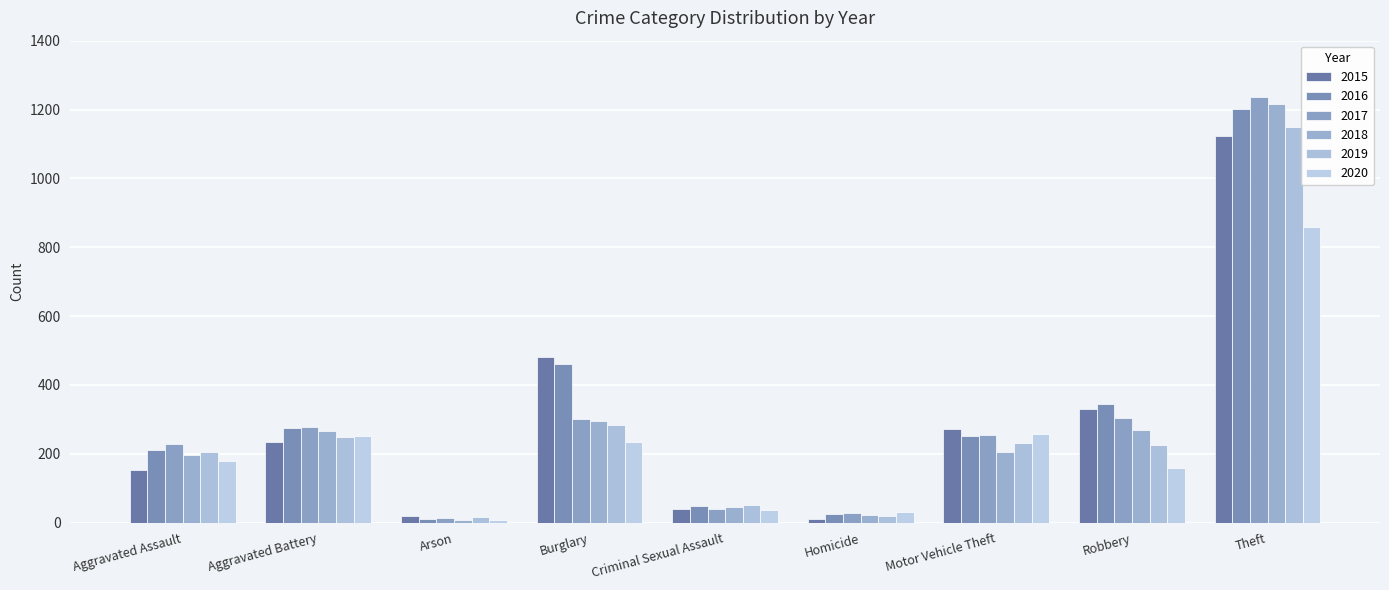

How many distinct data groups are displayed?

6